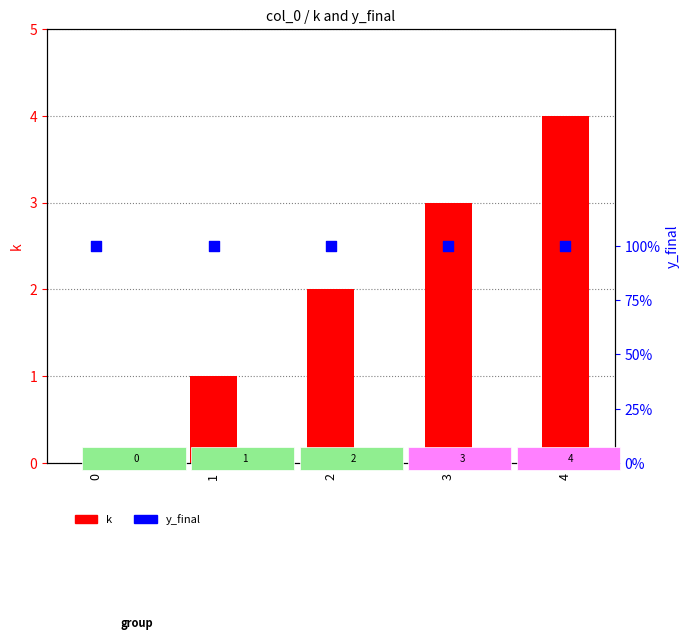

Which series has the widest spread of Y values?

k